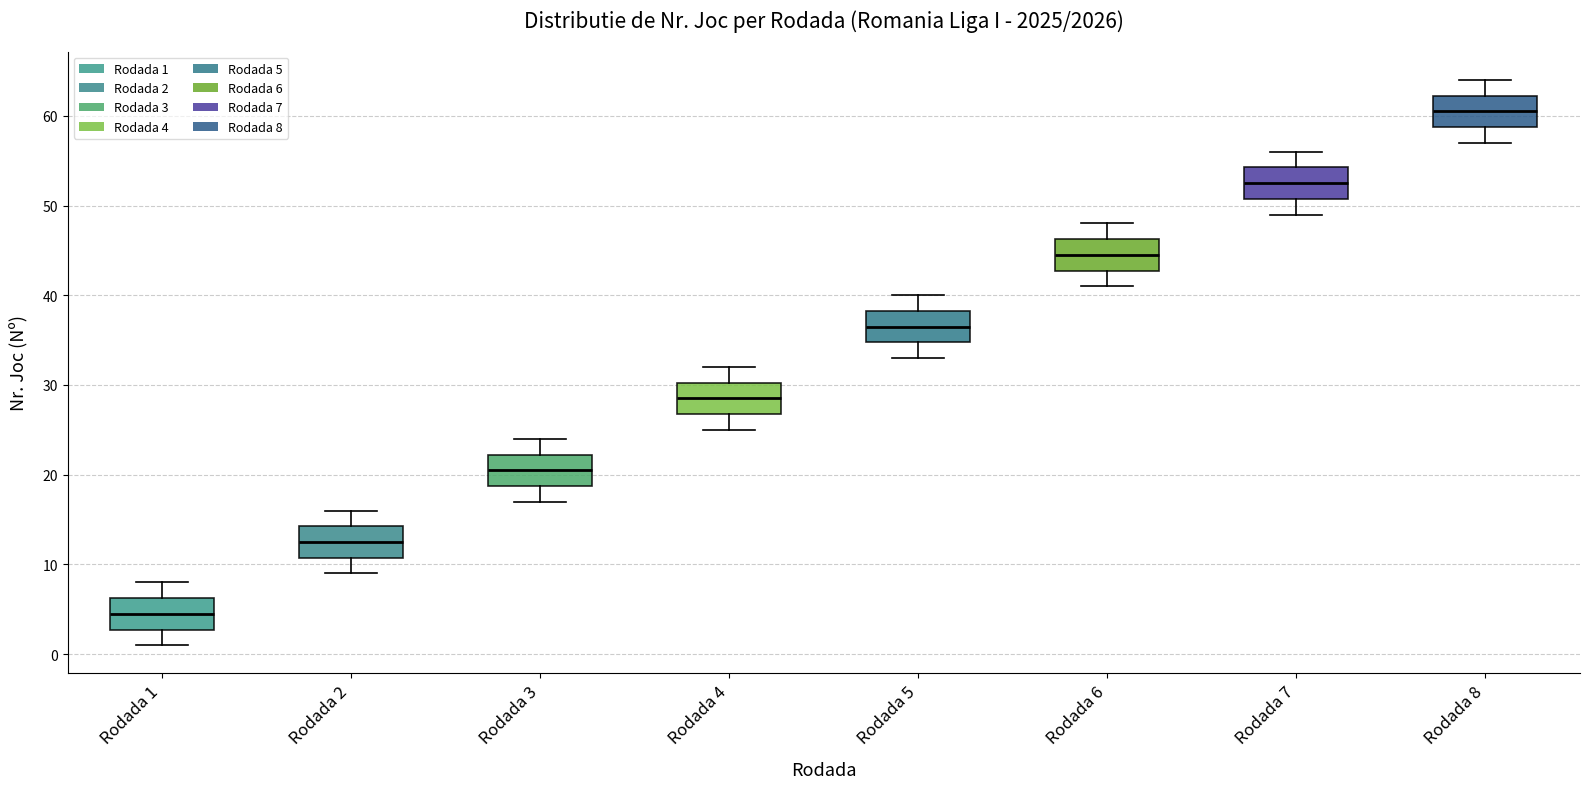

Which box's median line is the highest?

Rodada 8